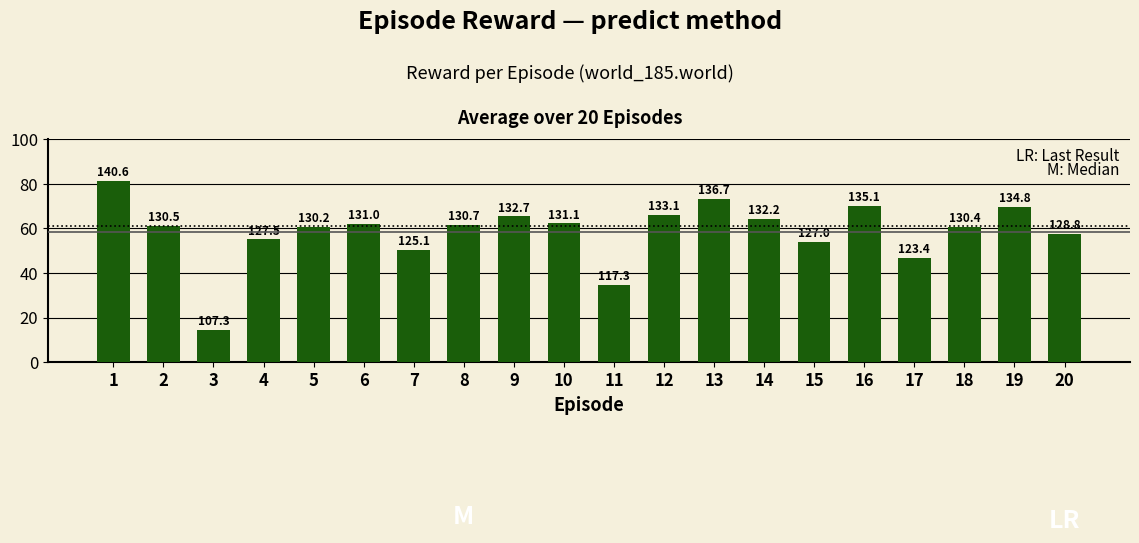

List the labels in order of value, largest first.

1, 13, 16, 19, 12, 9, 14, 10, 6, 8, 2, 18, 5, 20, 4, 15, 7, 17, 11, 3